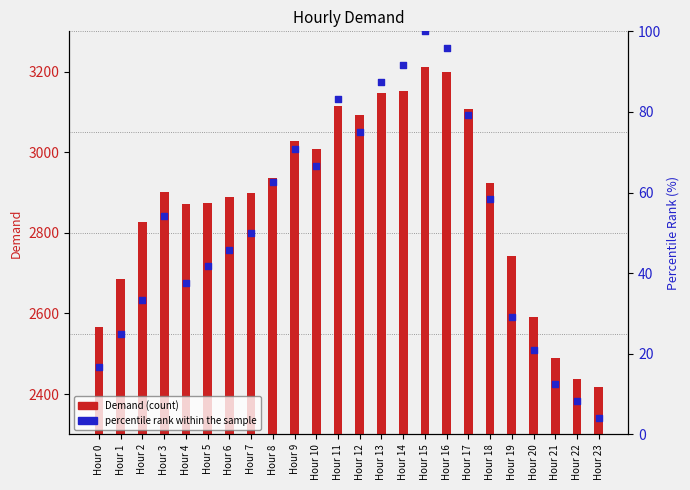

Which series has the largest total across all categories?

Demand